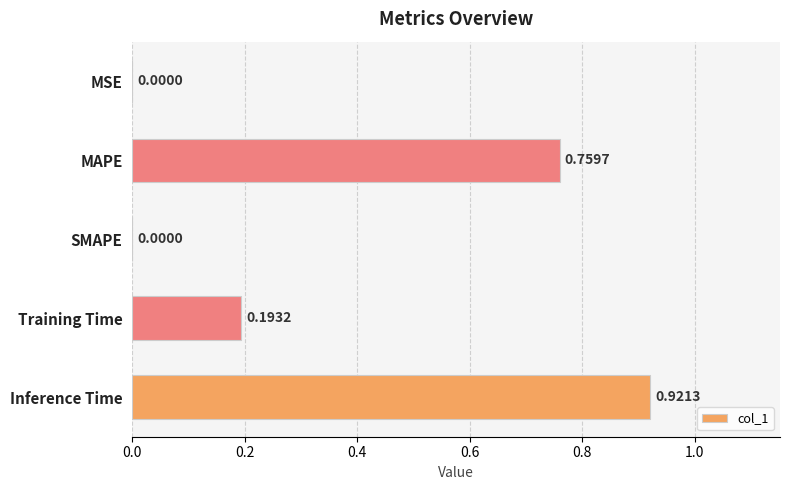

Which category has the highest value across all series?

Inference Time